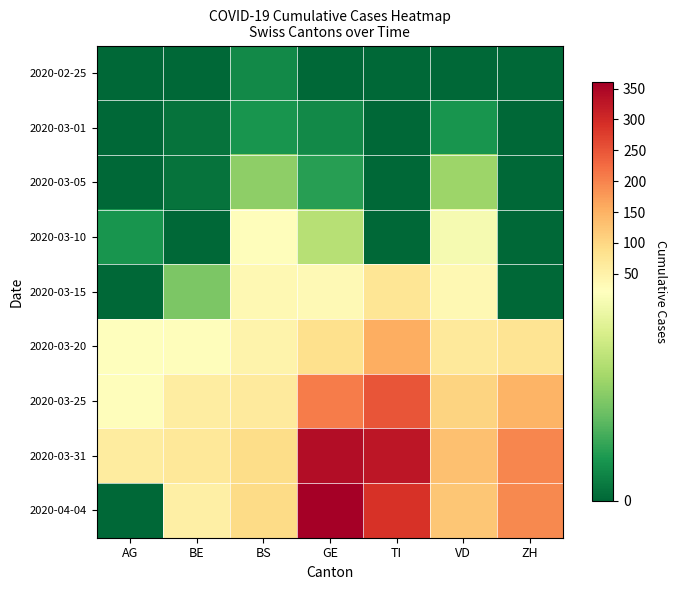

What is the spread (max minus min) of values at BE?

70